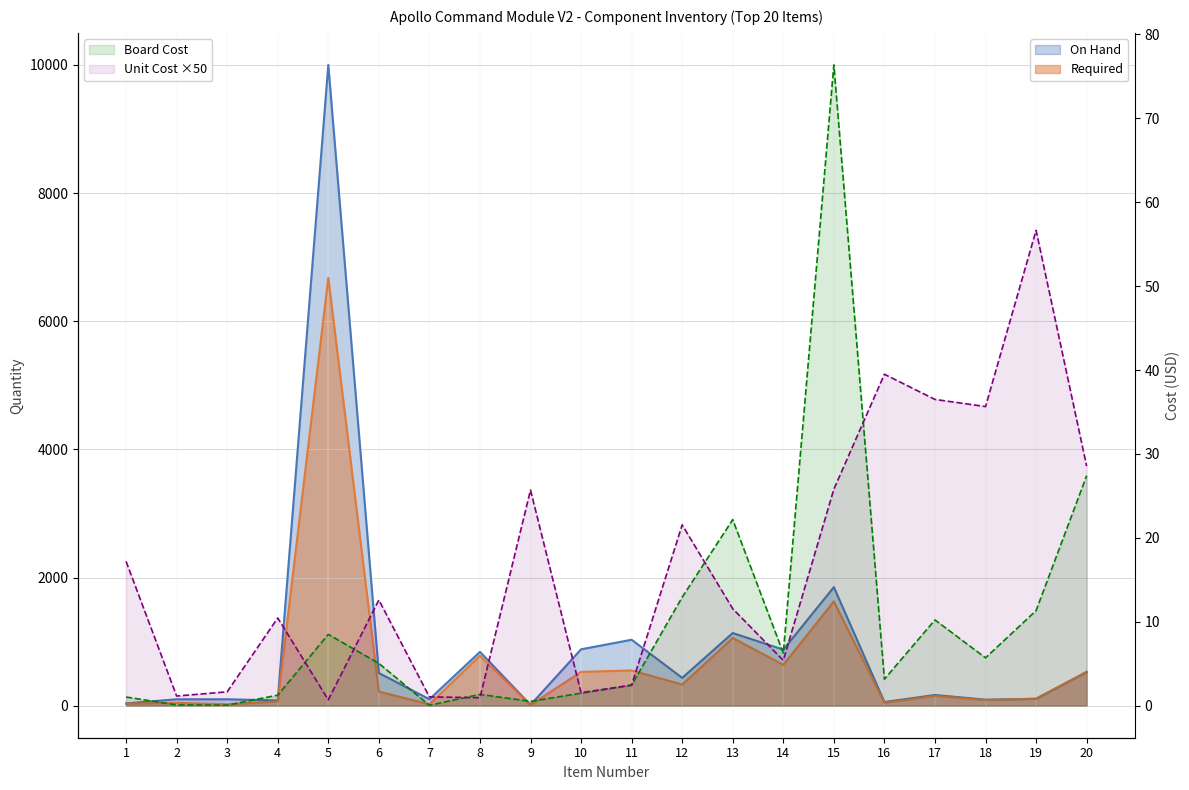

What is the value of the Unit Cost ×50 (line) point at the 20th from the left?

28.5